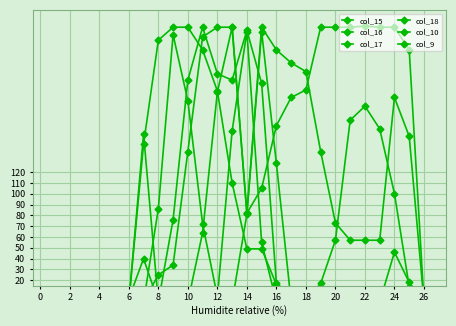

What is the difference between the maximum and minimum values in the col_9 series?

254